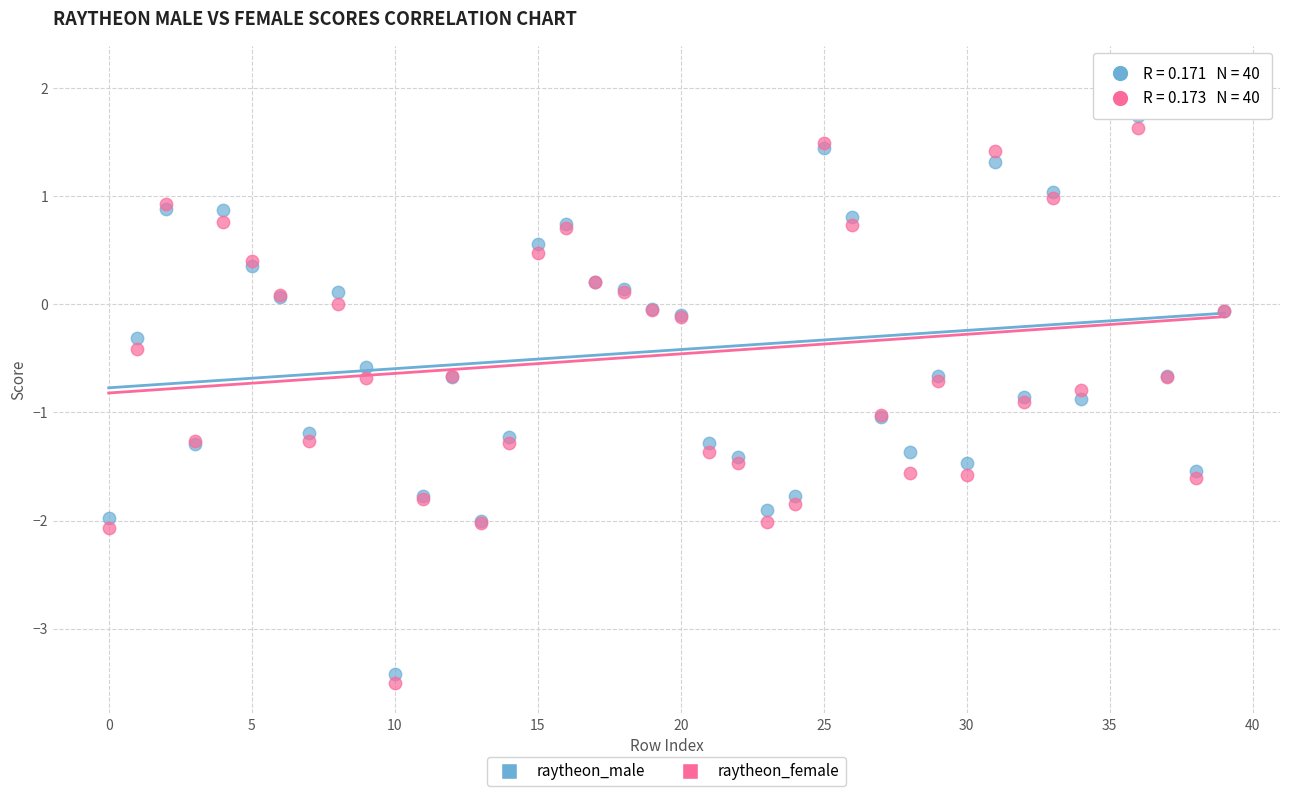

What are all the series names shown in the legend?

raytheon_male, raytheon_female